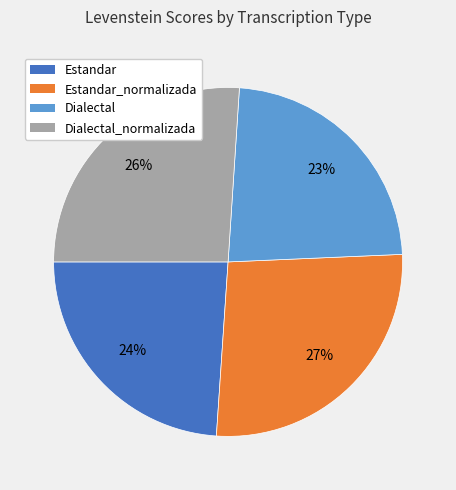

Do Dialectal_normalizada and Estandar_normalizada together represent more than half of the pie?

Yes